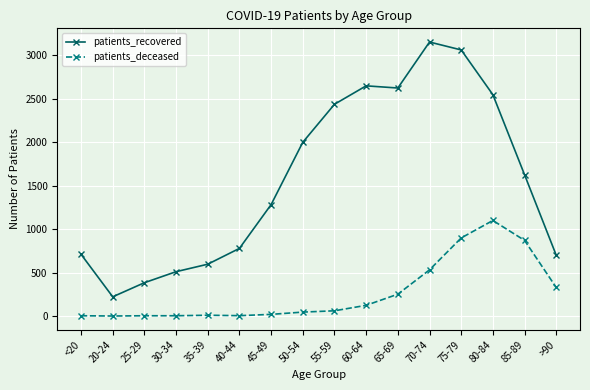

Which series has the widest spread of values?

patients_recovered